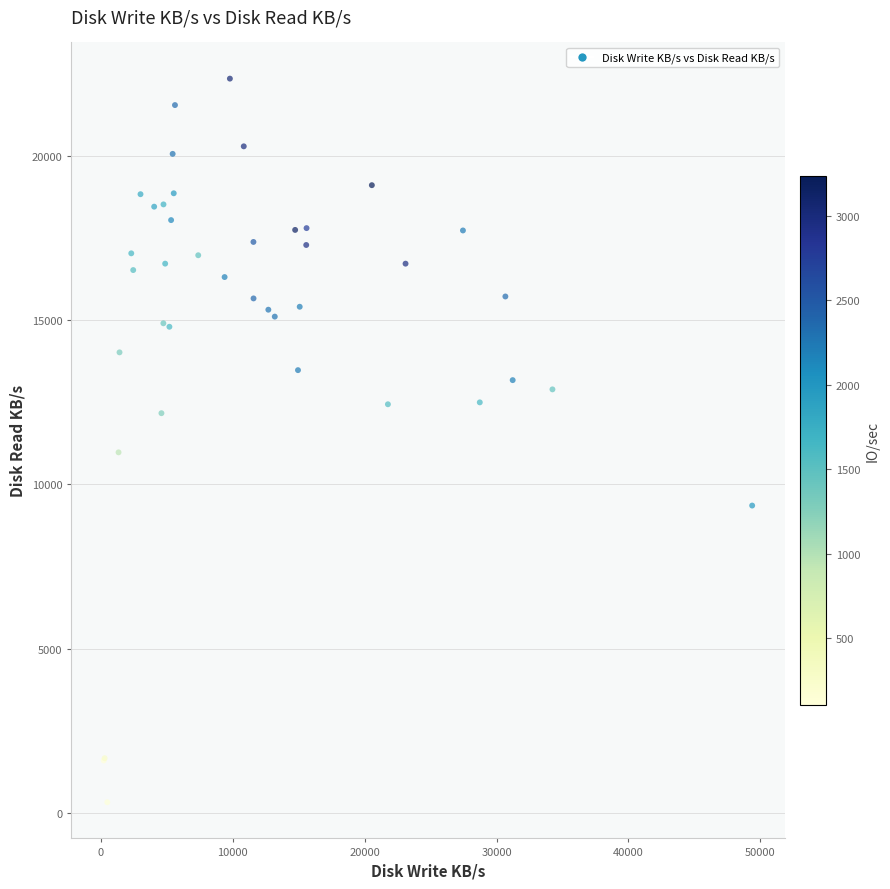

What Y value in the scatter plot is closest to 11340?

10977.7